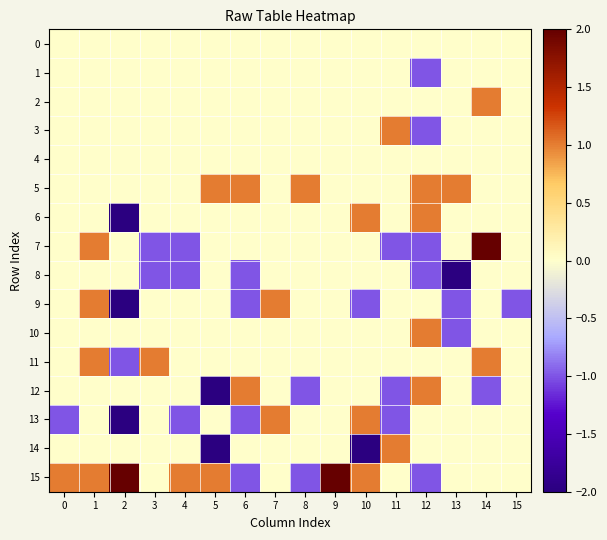

What is the total value across all series at 7?

2